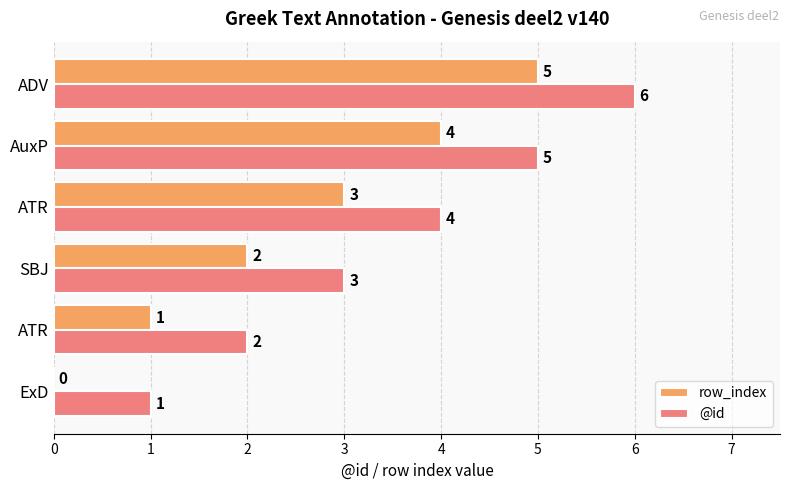

How many positive values does the row_index series have?

5